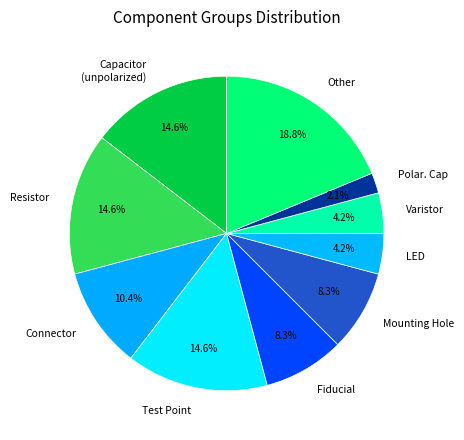

To the nearest percent, what is the average slice percentage?

10%